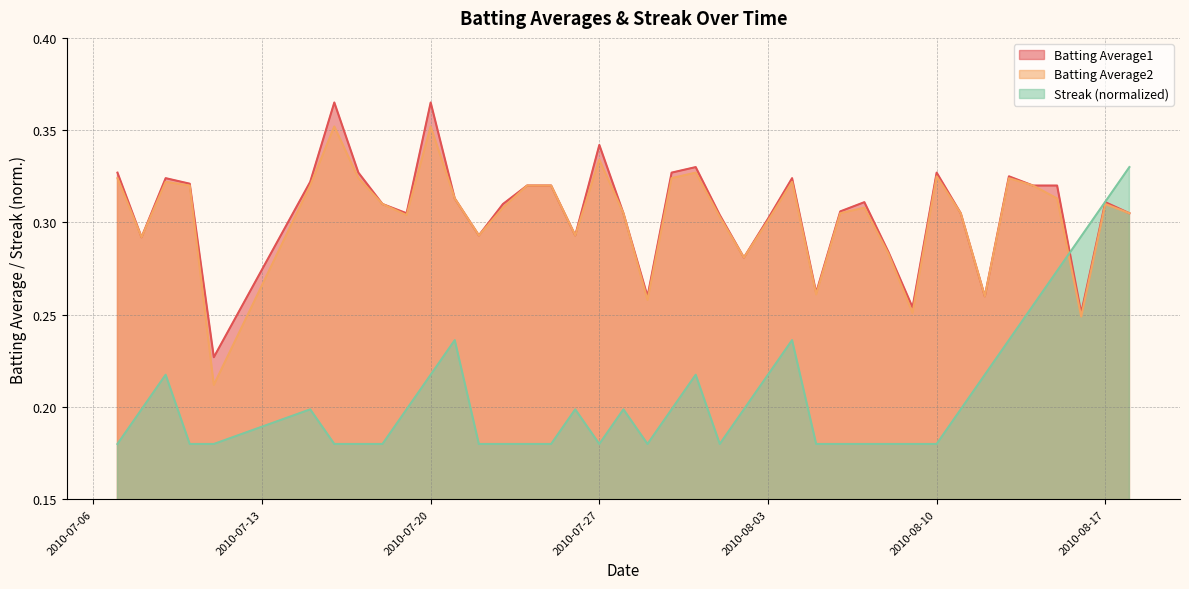

What are all the series names shown in the legend?

Batting Average1, Batting Average2, Streak (normalized)